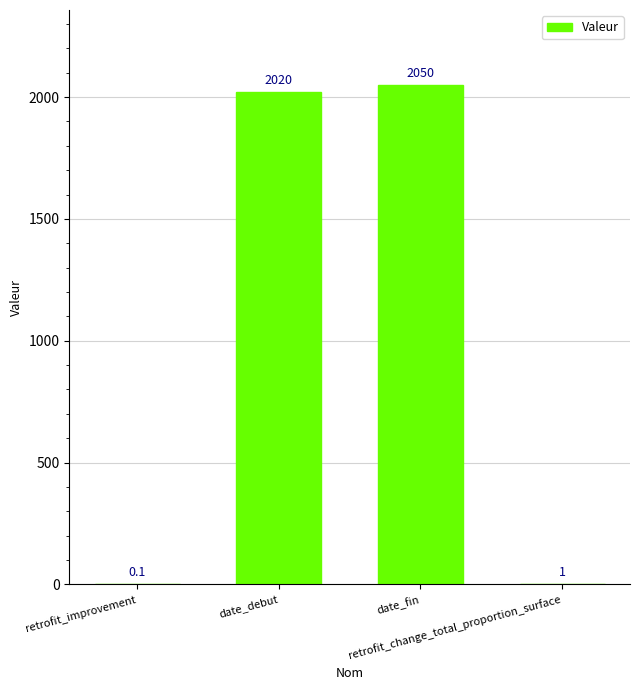

The chart shows a value of 2020.0 at date_debut. True or false?

True